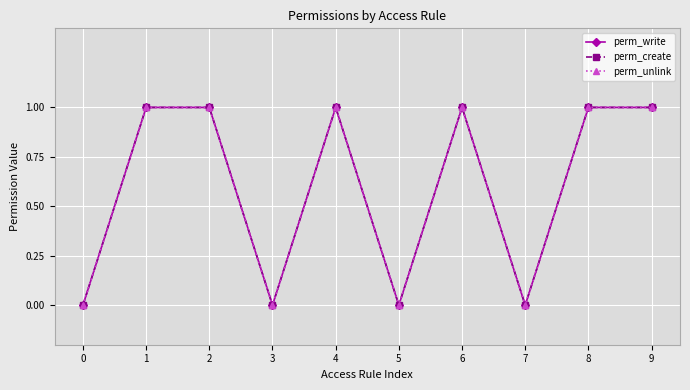

Does the chart have visible grid lines?

Yes